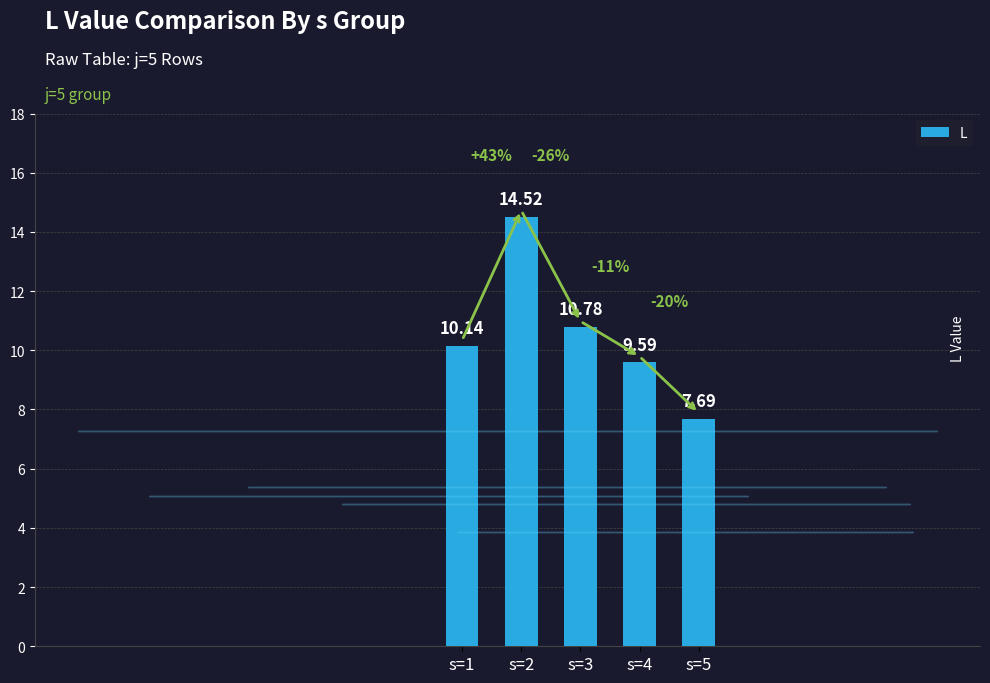

True or false: the data shows 5.3 at s=2.

False